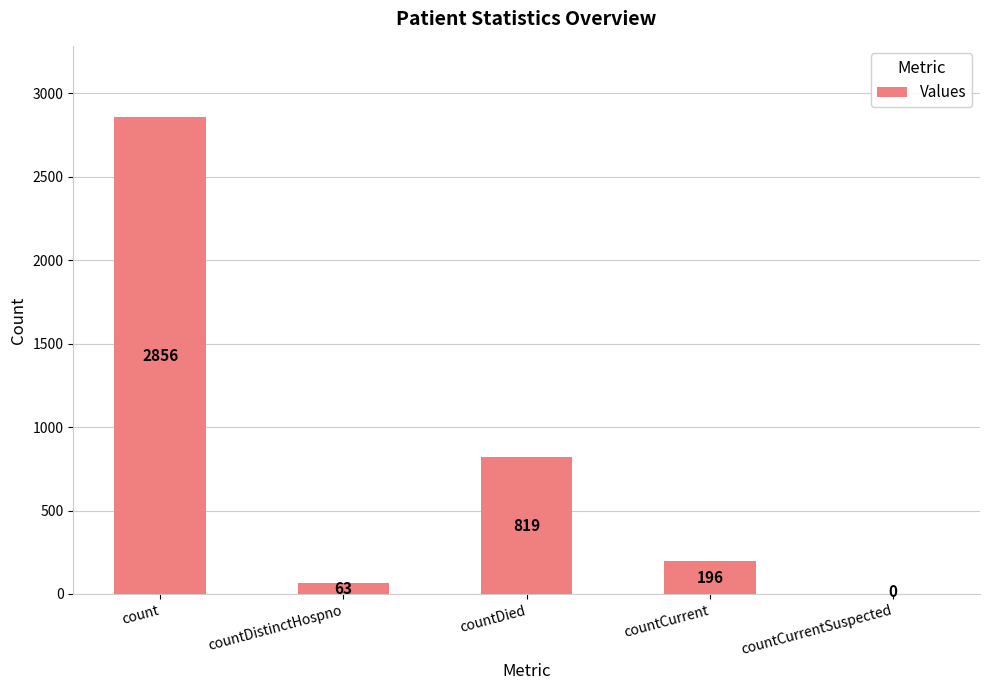

Reading right to left, what are all the values shown in this chart?

0	196	819	63	2856